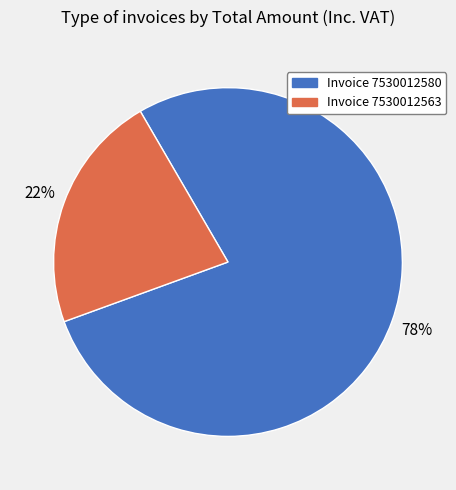

Count the number of slices in the pie.

2